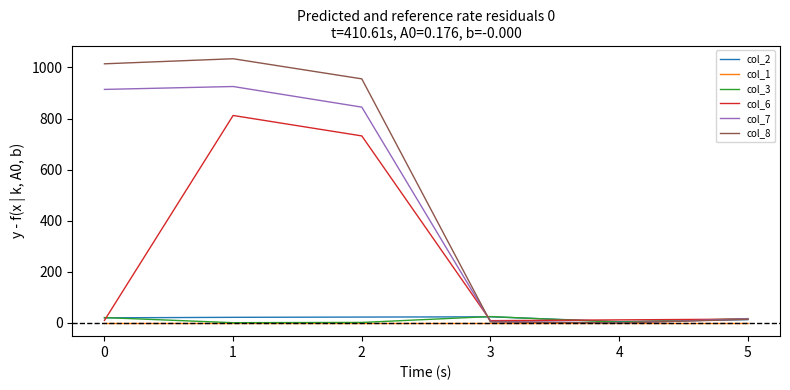

Which series has the largest total across all categories?

col_8